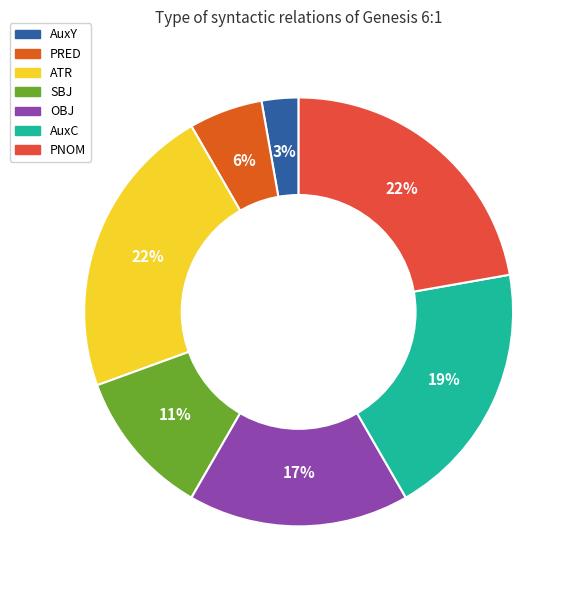

How many slices are in this pie chart?

7